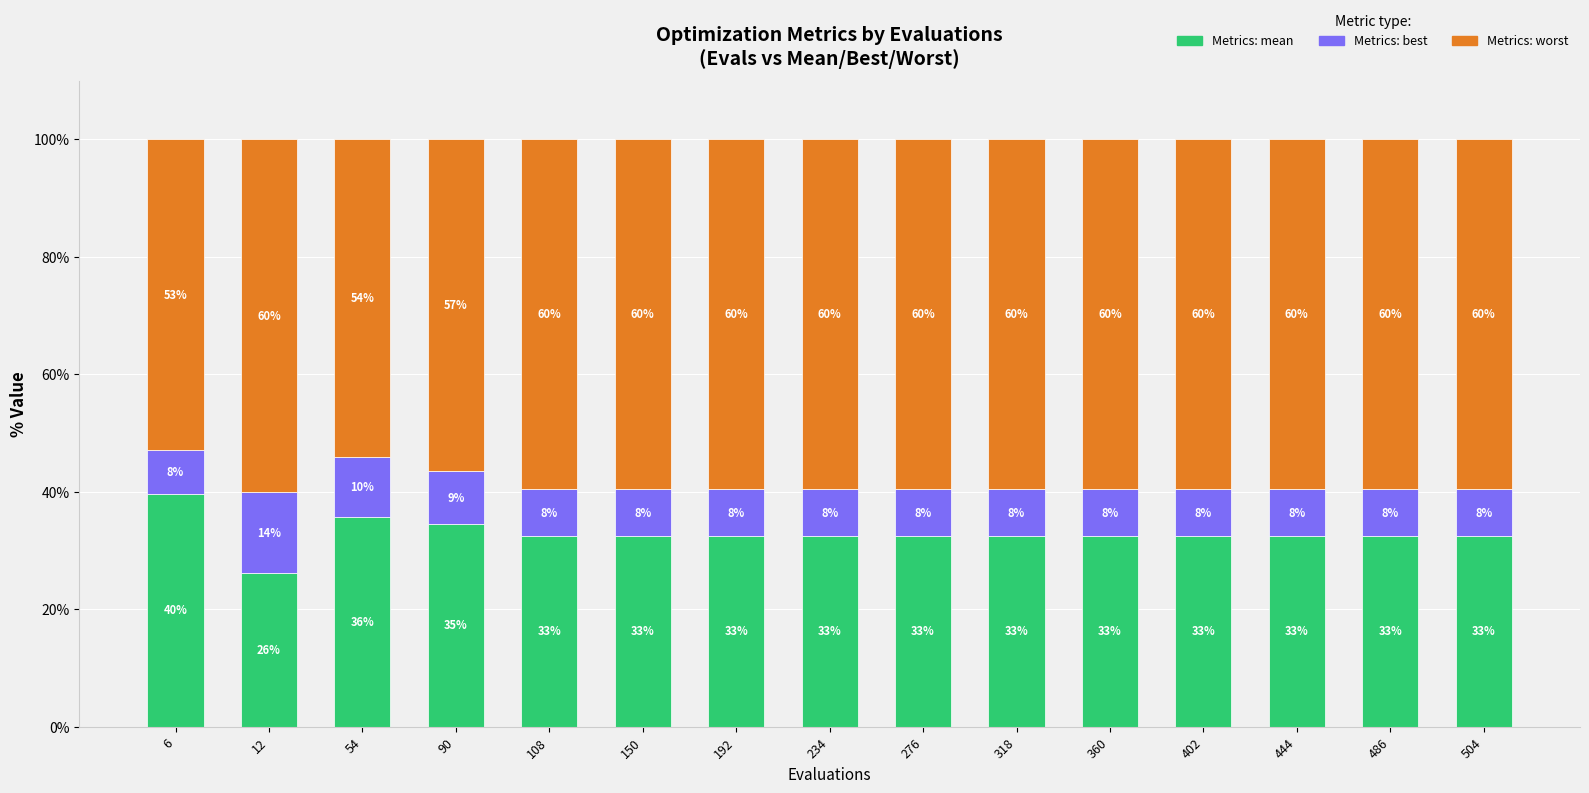

What is the total value across all series at 12?

100.0